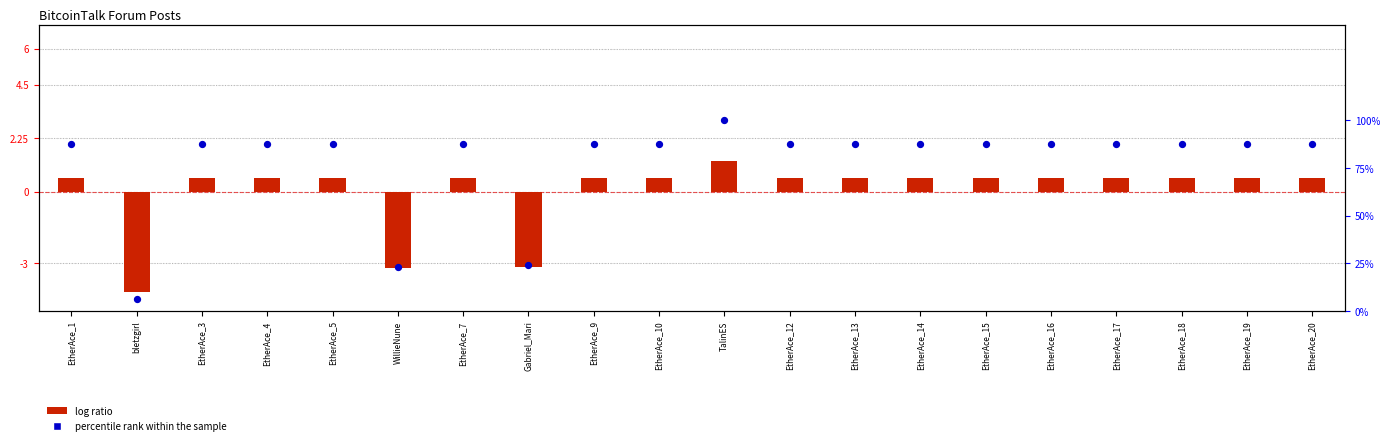

What are all the series names shown in the legend?

log ratio, percentile rank within the sample